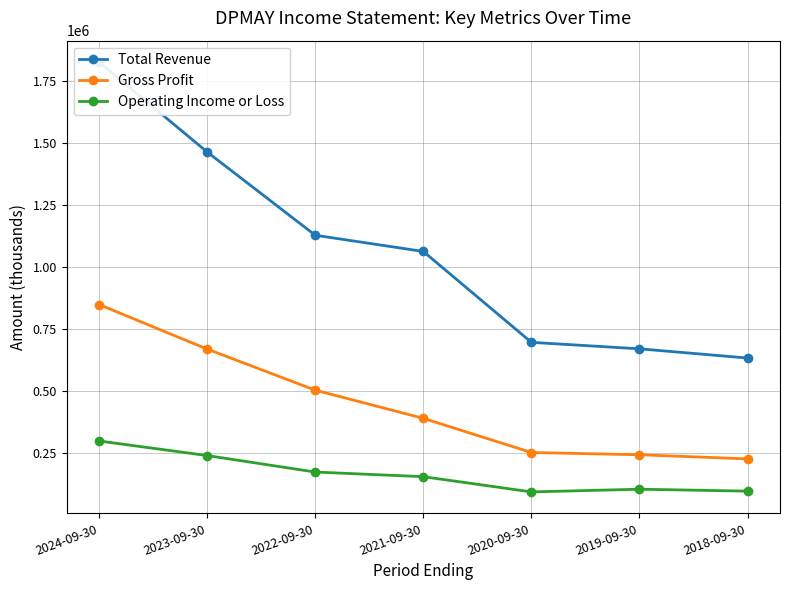

True or false: Operating Income or Loss and Gross Profit intersect in this chart.

False